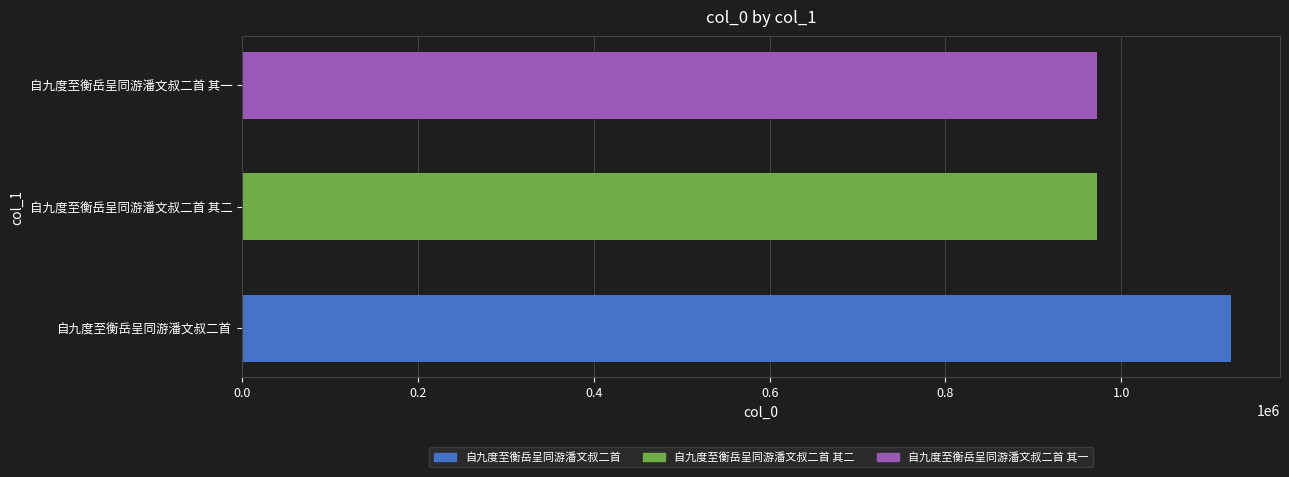

True or false: the data shows 972526 at 自九度至衡岳呈同游潘文叔二首 其二.

True